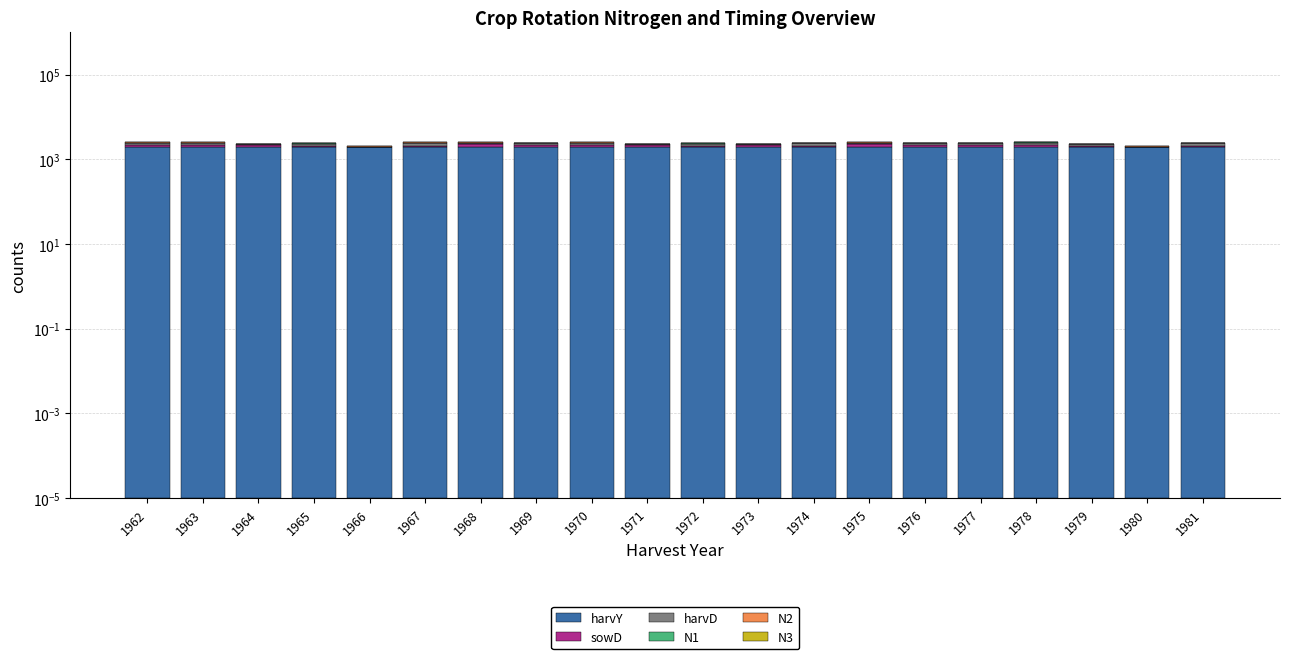

The sowD series shows 71.7 at 1981. True or false?

False